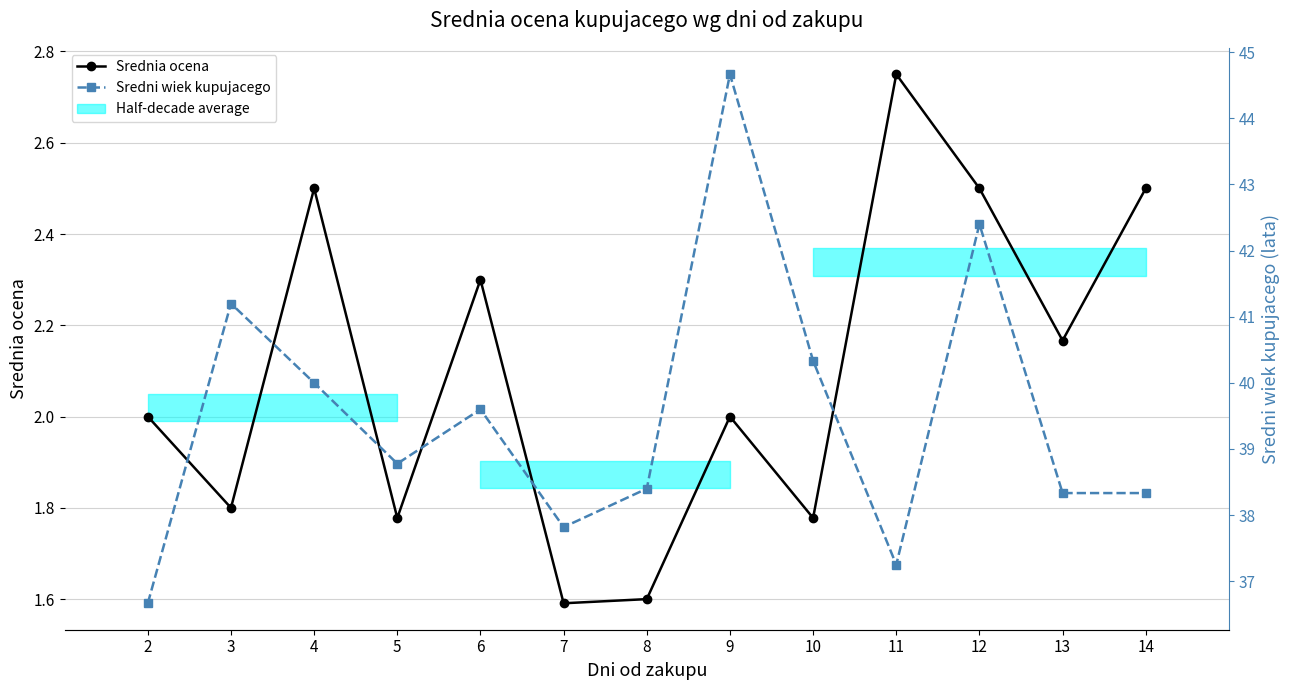

How many values in the Srednia ocena series are below 2?

5